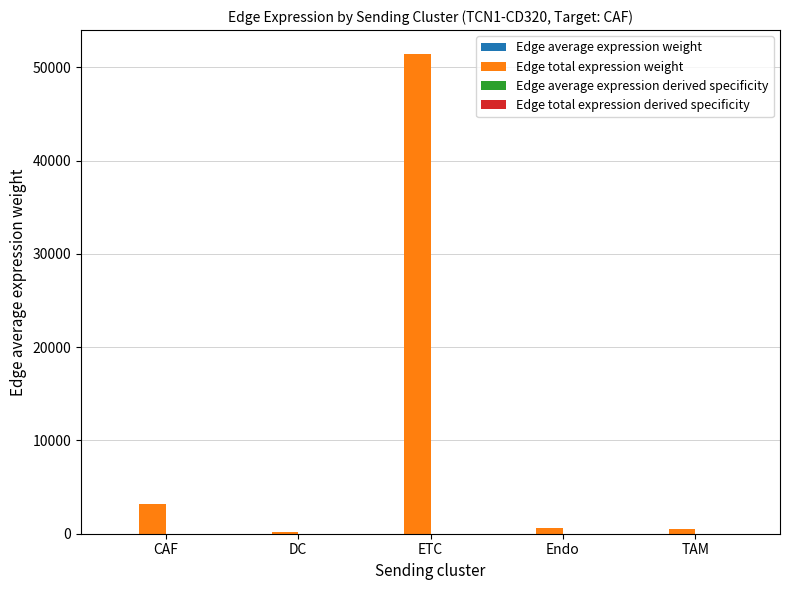

Which series has the largest total across all categories?

Edge total expression weight